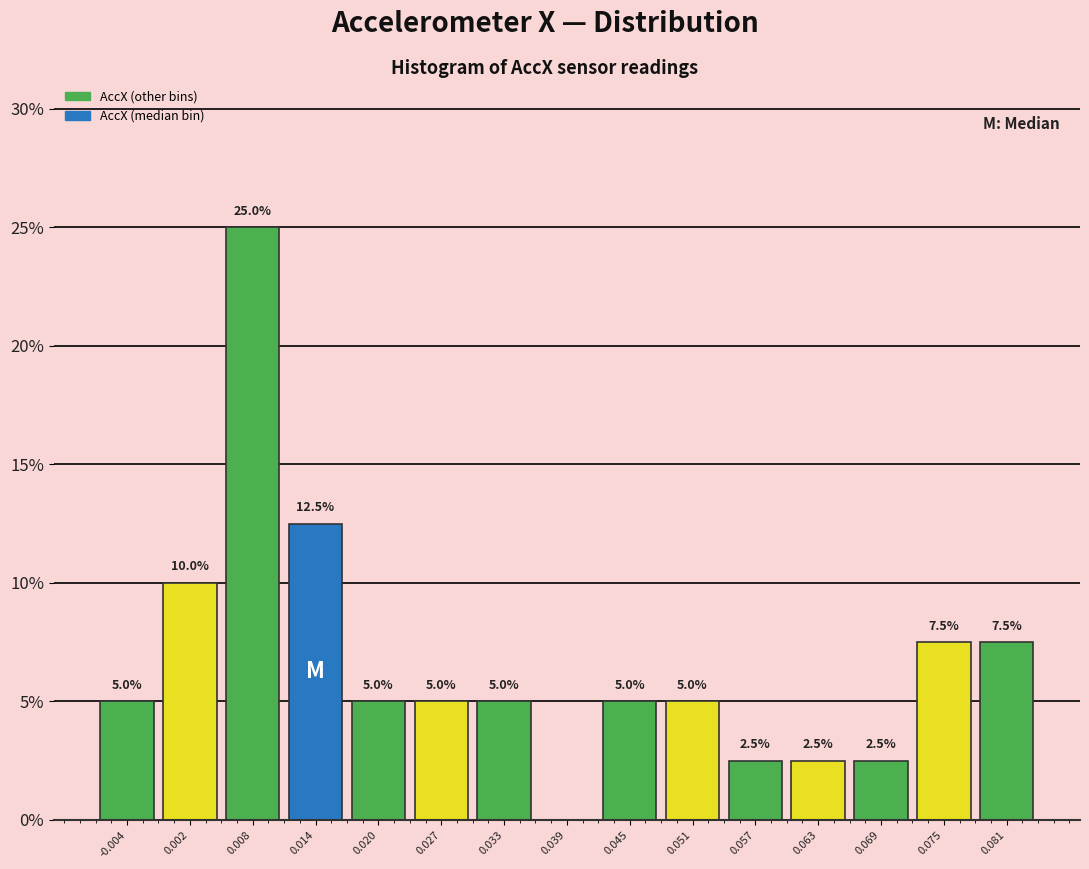

Over which range of the x-axis is the bar tallest?

0.005 to 0.011